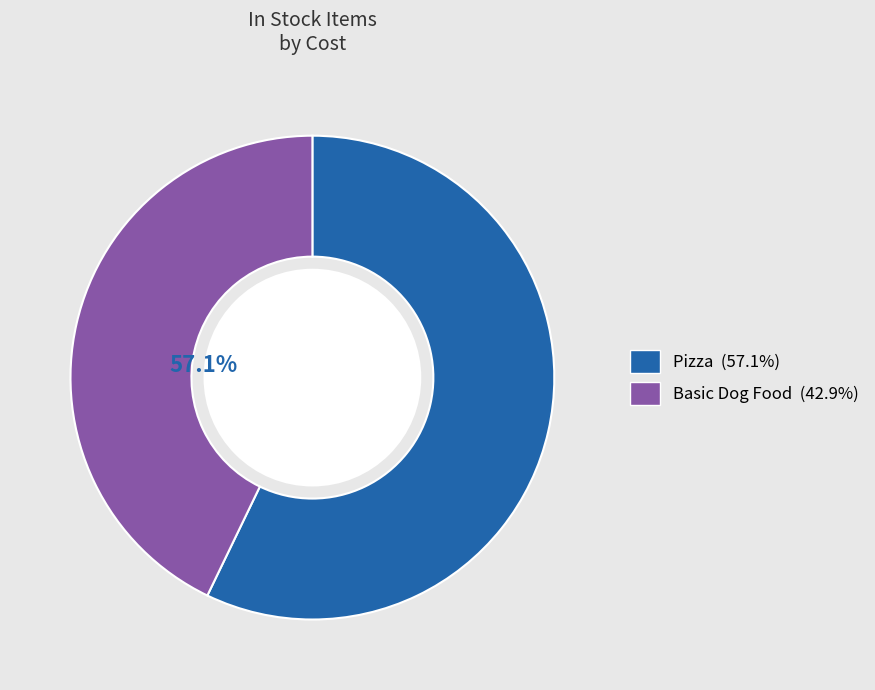

How many slices are in this pie chart?

2